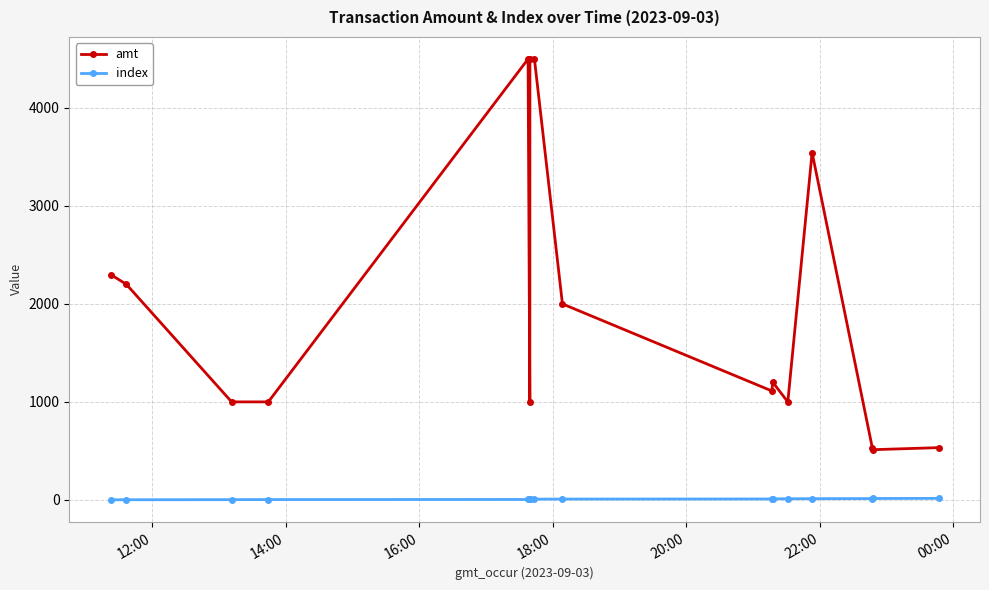

At how many categories does at least one series exceed 3098?

4